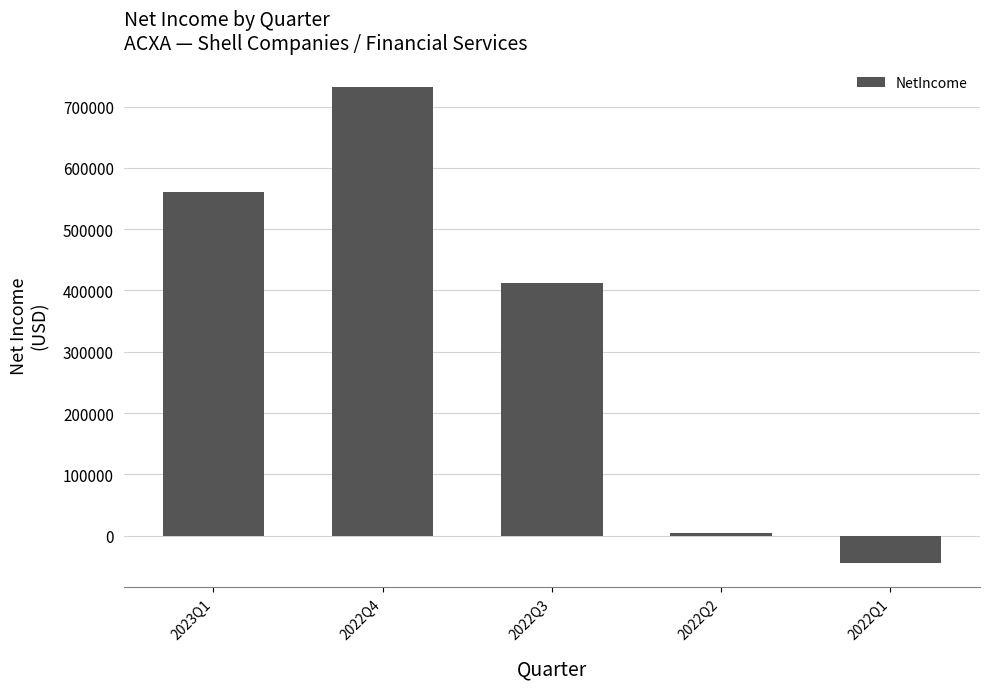

At which label is the value closest to 343528?

2022Q3